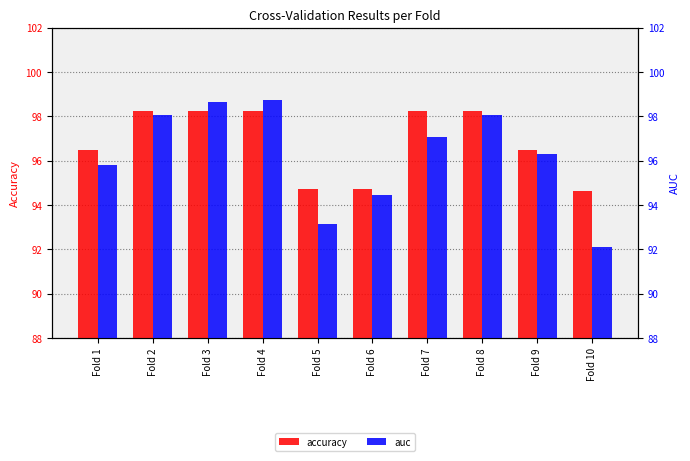

What is the approximate value of accuracy at Fold 8?

98.2